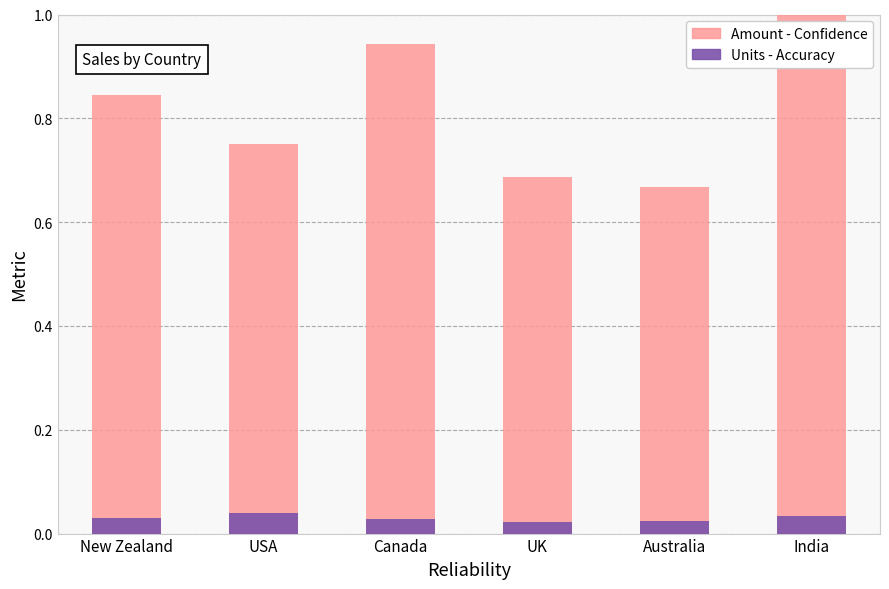

The Units (normalized) series shows 0.0 at UK. True or false?

False